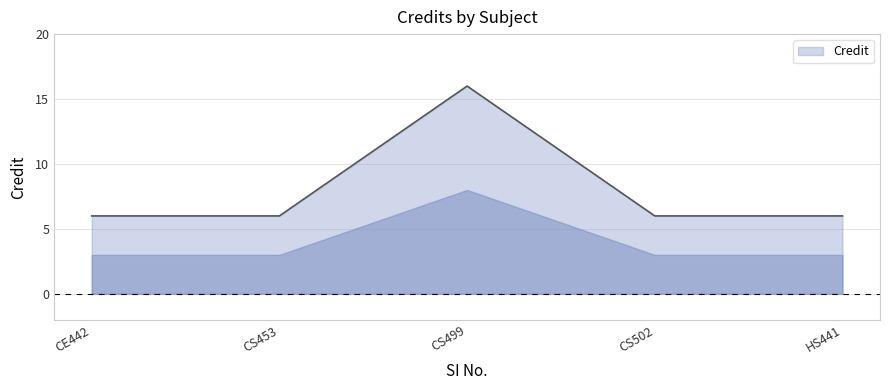

What is the minimum value shown in the chart?

6